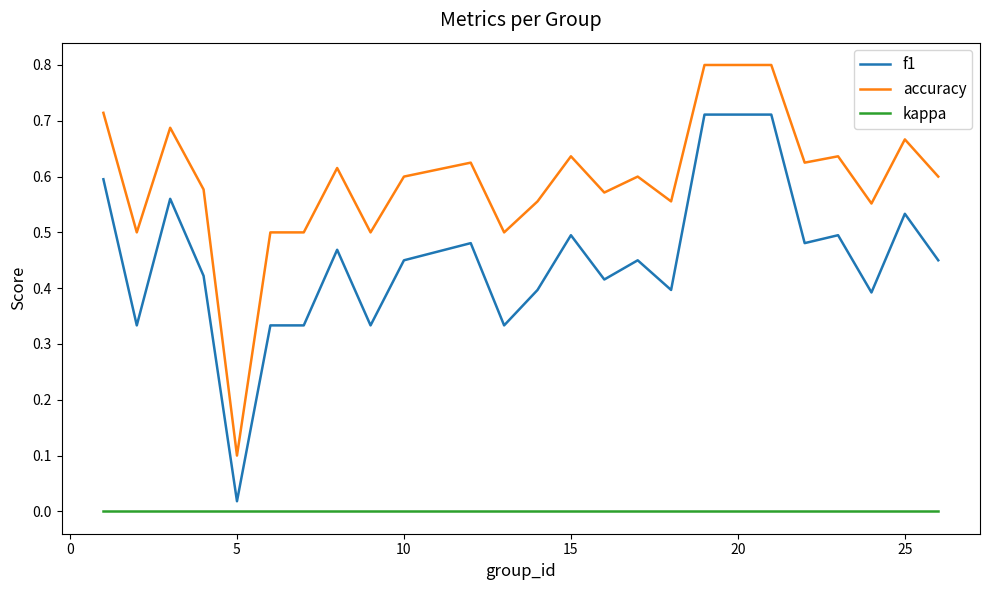

What is the maximum value shown in the chart?

0.8